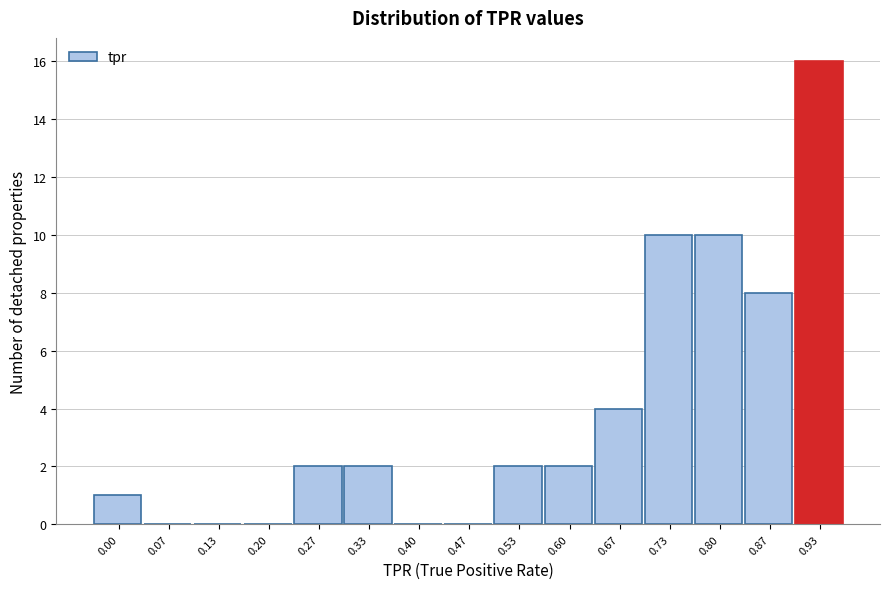

Reading right to left, transcribe all the data shown in this chart.

0.93=16	0.87=8	0.80=10	0.73=10	0.67=4	0.60=2	0.53=2	0.47=0	0.40=0	0.33=2	0.27=2	0.20=0	0.13=0	0.07=0	0.00=1